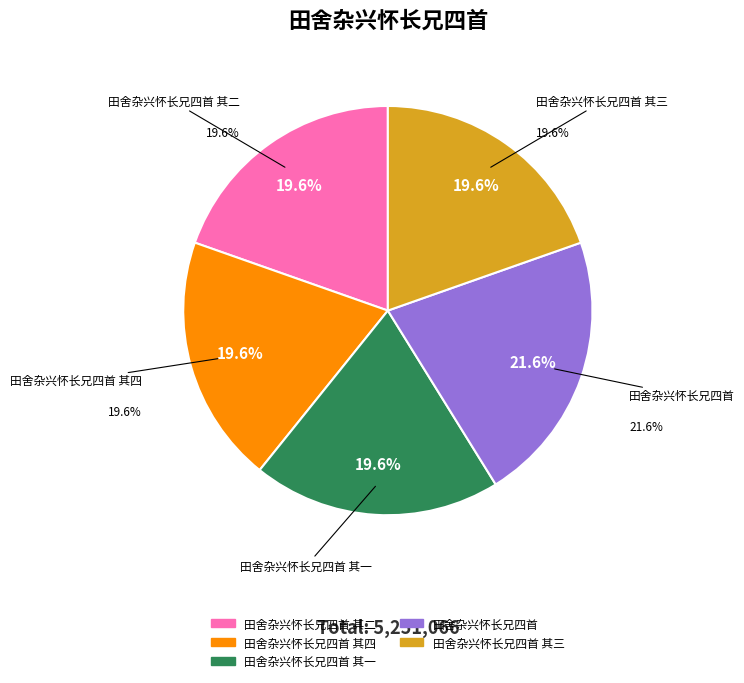

Rank the categories by value from lowest to highest.

田舍杂兴怀长兄四首 其四, 田舍杂兴怀长兄四首 其三, 田舍杂兴怀长兄四首 其二, 田舍杂兴怀长兄四首 其一, 田舍杂兴怀长兄四首